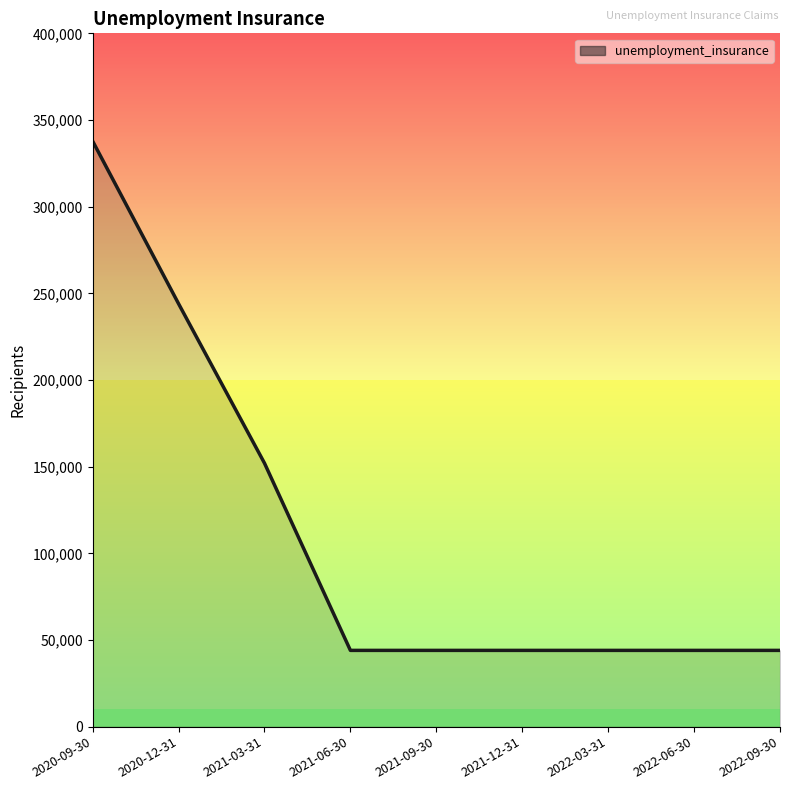

Which has a higher value, 2021-09-30 or 2021-03-31?

2021-03-31